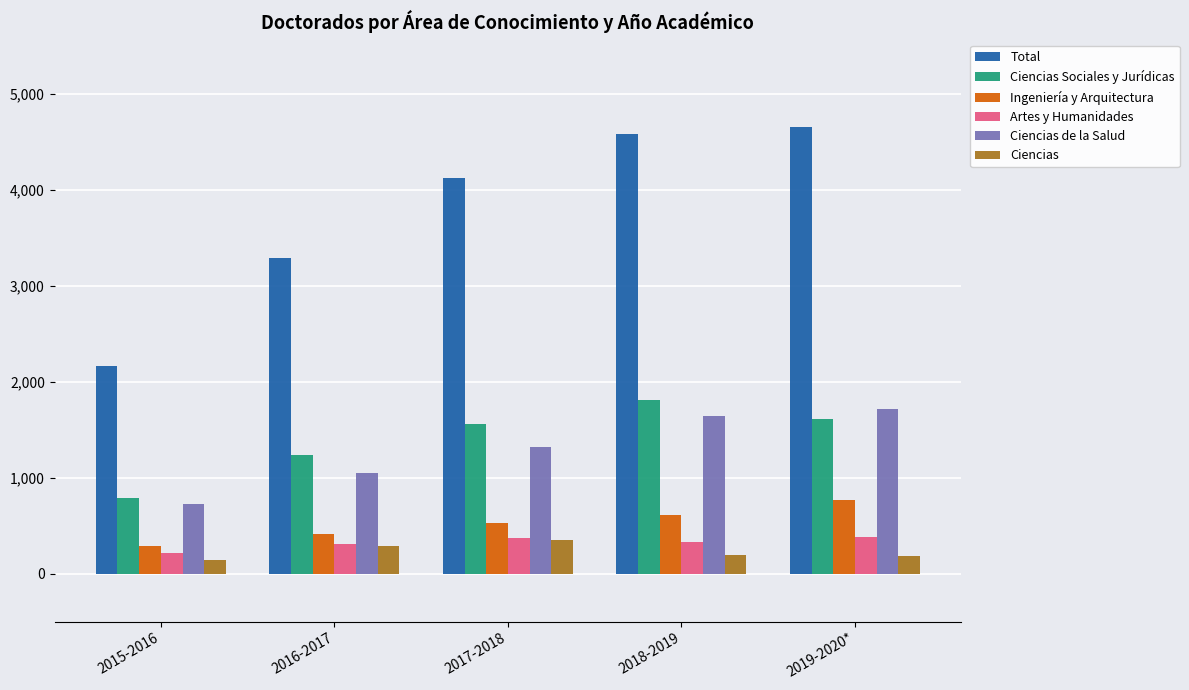

At 2018-2019, list the series in order from smallest to largest.

Ciencias, Artes y Humanidades, Ingeniería y Arquitectura, Ciencias de la Salud, Ciencias Sociales y Jurídicas, Total